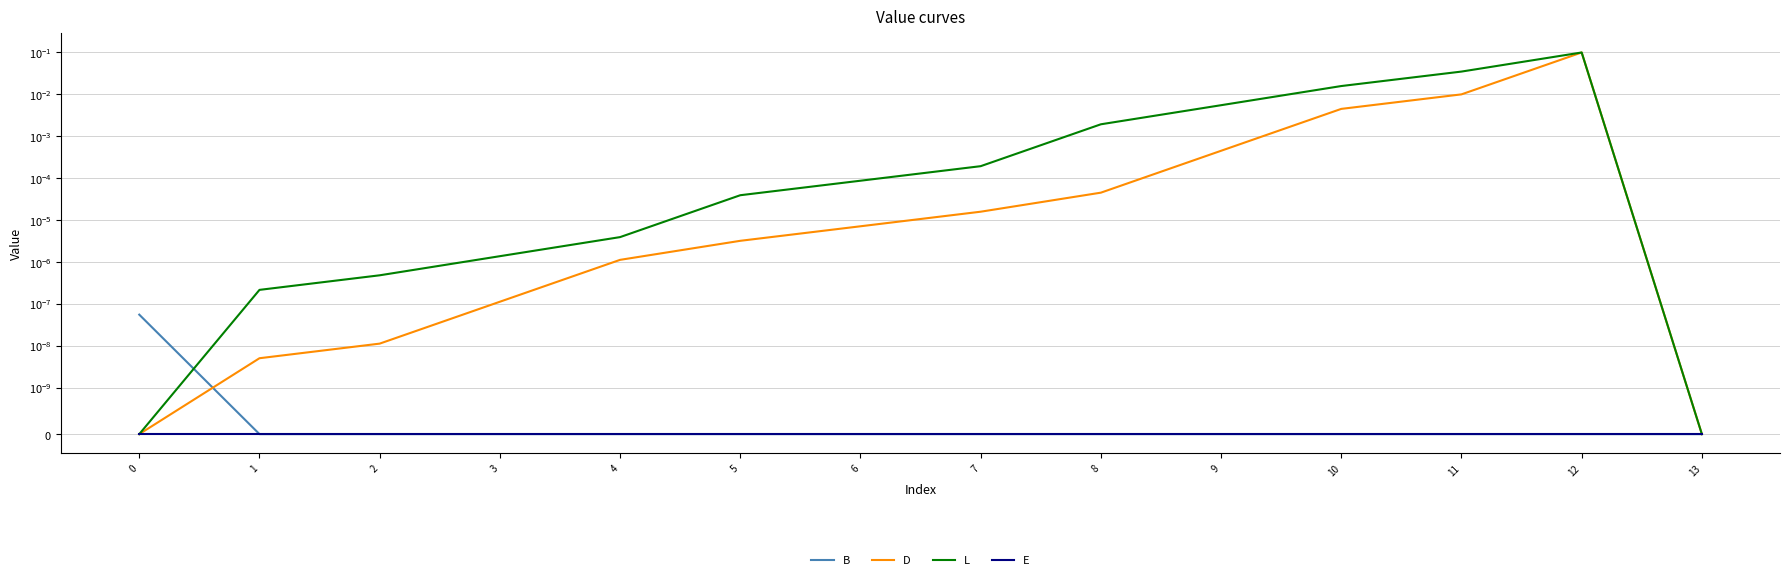

Between 1 and 2, which is larger?

1